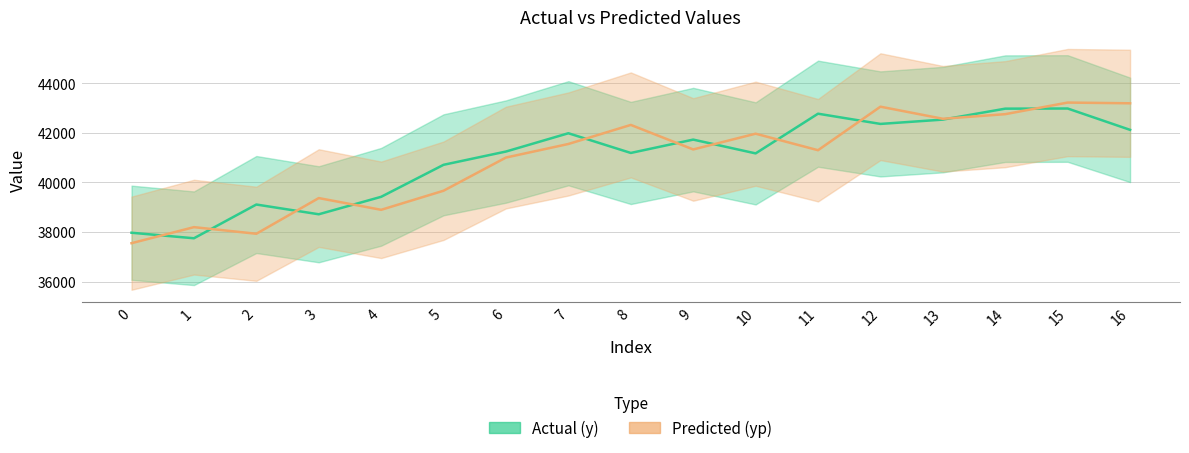

Rank the series by their maximum value, from highest to lowest.

yp, y